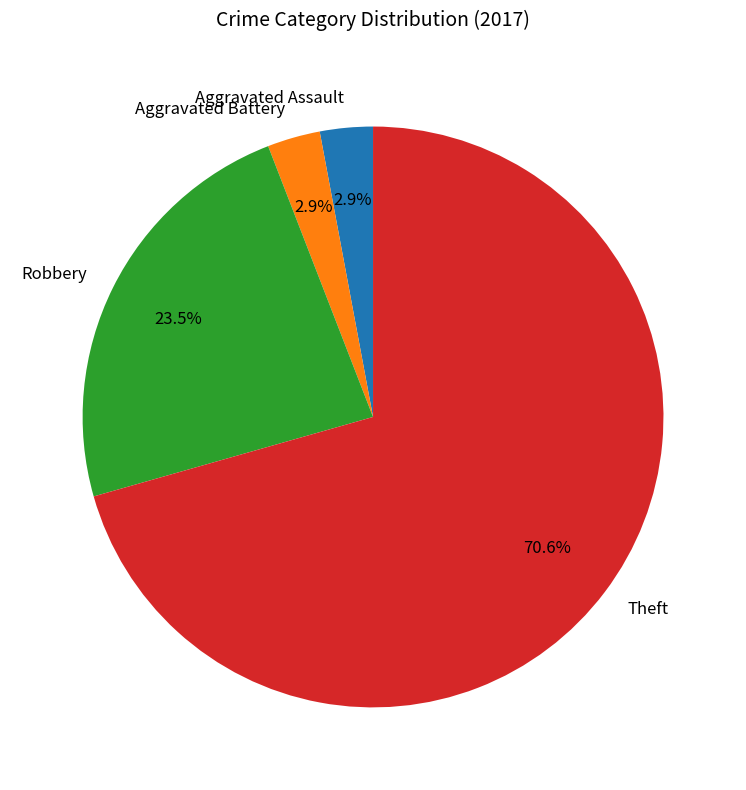

What is the majority slice?

Theft